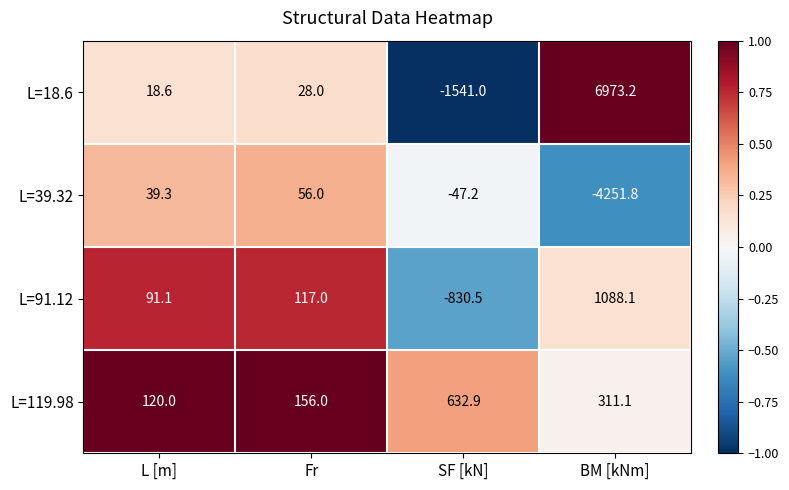

Reading left to right, what are all the values shown in this chart?

L=18.6: L [m]=18.6	Fr=28.0	SF [kN]=-1541.0	BM [kNm]=6973.2
L=39.32: L [m]=39.3	Fr=56.0	SF [kN]=-47.2	BM [kNm]=-4251.8
L=91.12: L [m]=91.1	Fr=117.0	SF [kN]=-830.5	BM [kNm]=1088.1
L=119.98: L [m]=120.0	Fr=156.0	SF [kN]=632.9	BM [kNm]=311.1